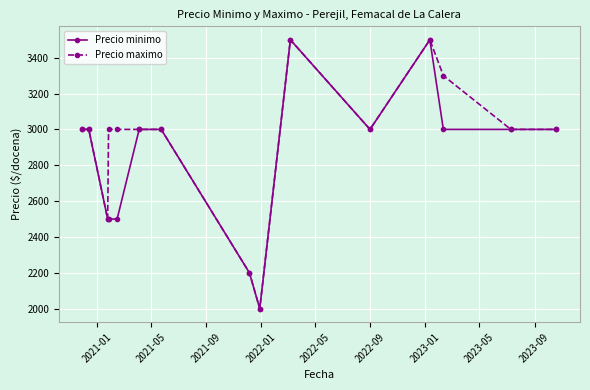

At how many categories does at least one series exceed 2936?

12